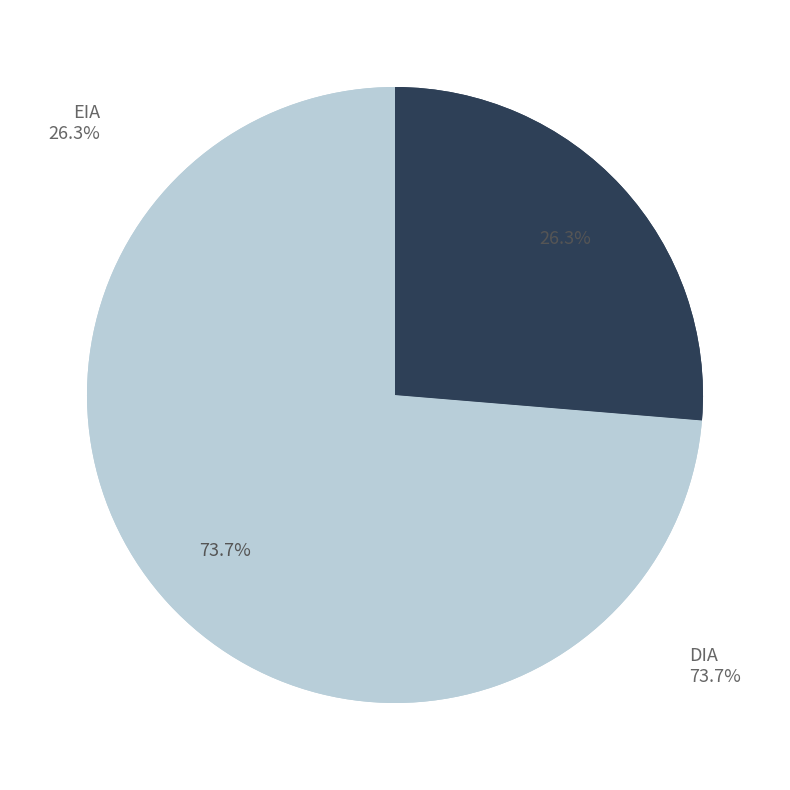

What is the smallest slice in the pie chart?

EIA